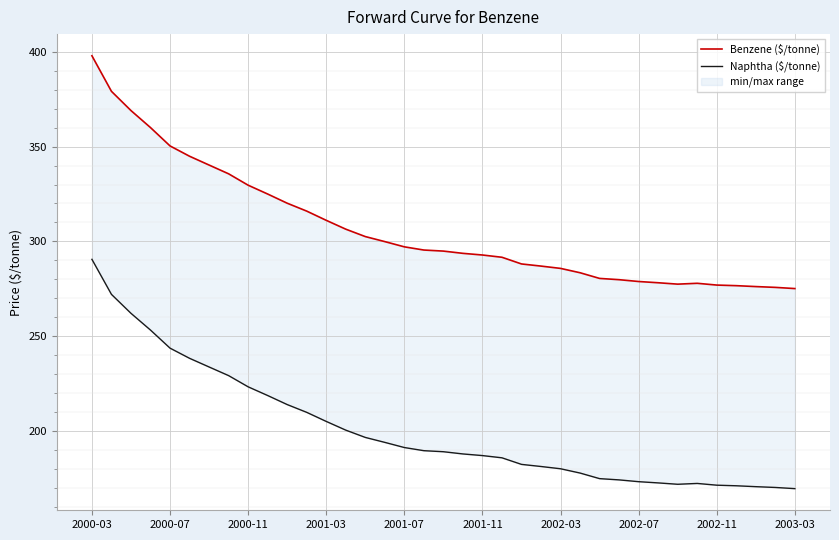

What is the approximate value of Benzene ($/tonne) at 31?

277.9